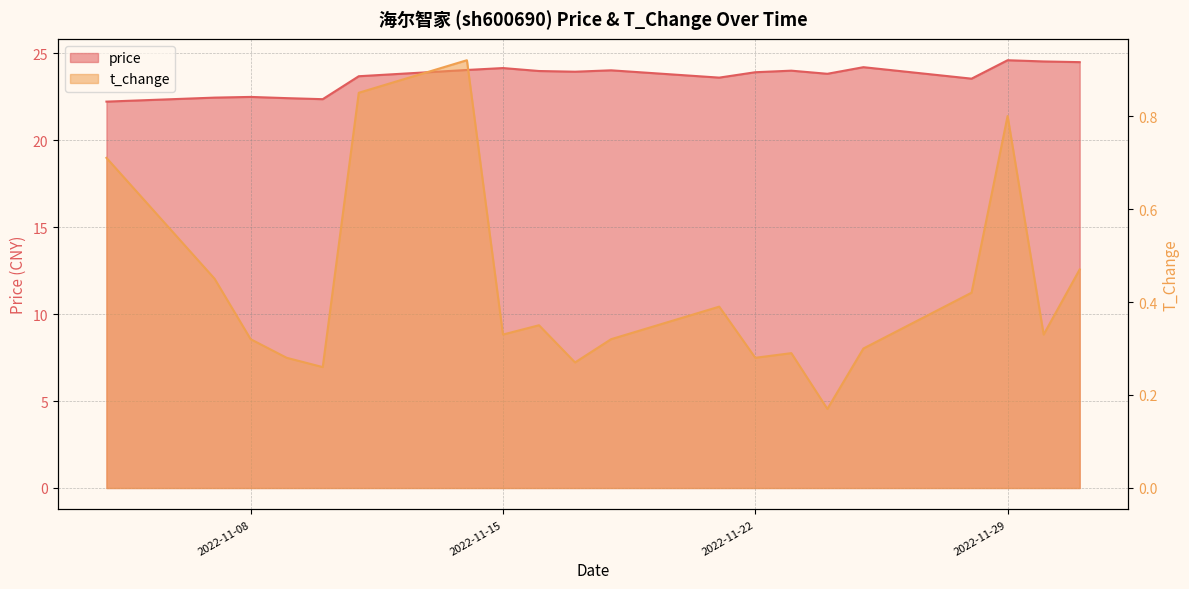

Is the value of price at 2022-11-29 greater than the value of t_change at 2022-11-08?

Yes